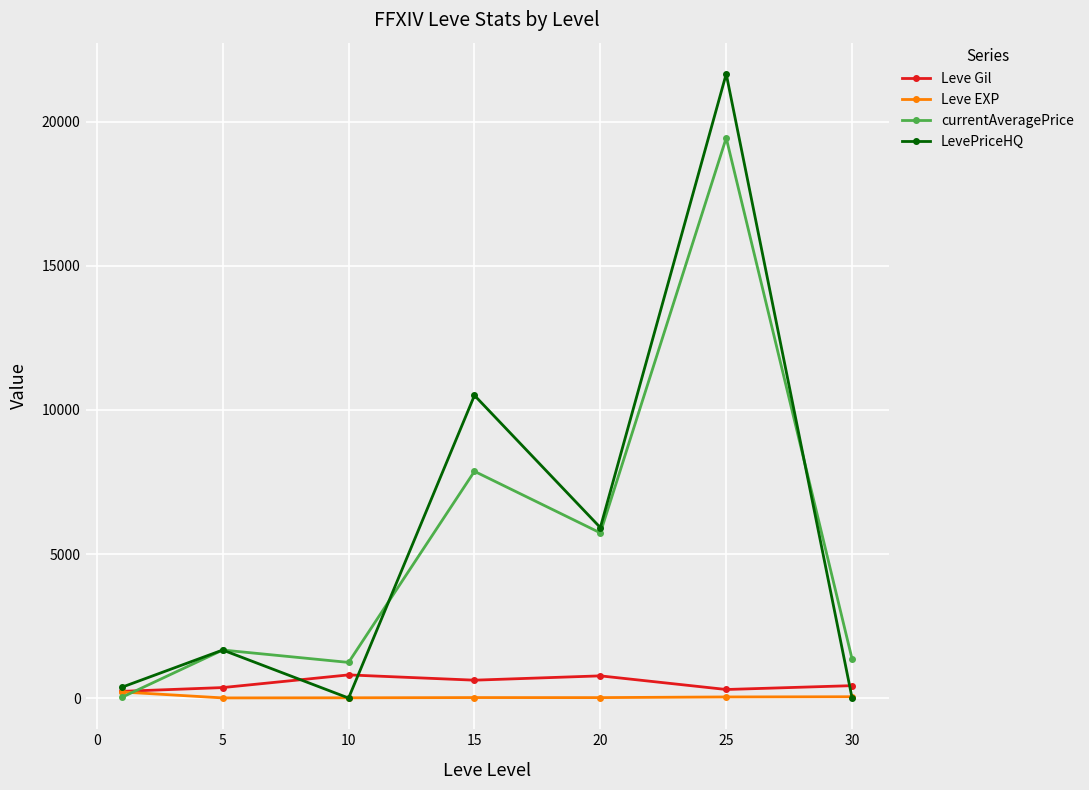

In LevePriceHQ, how many points are higher than both neighbors (excluding endpoints)?

3